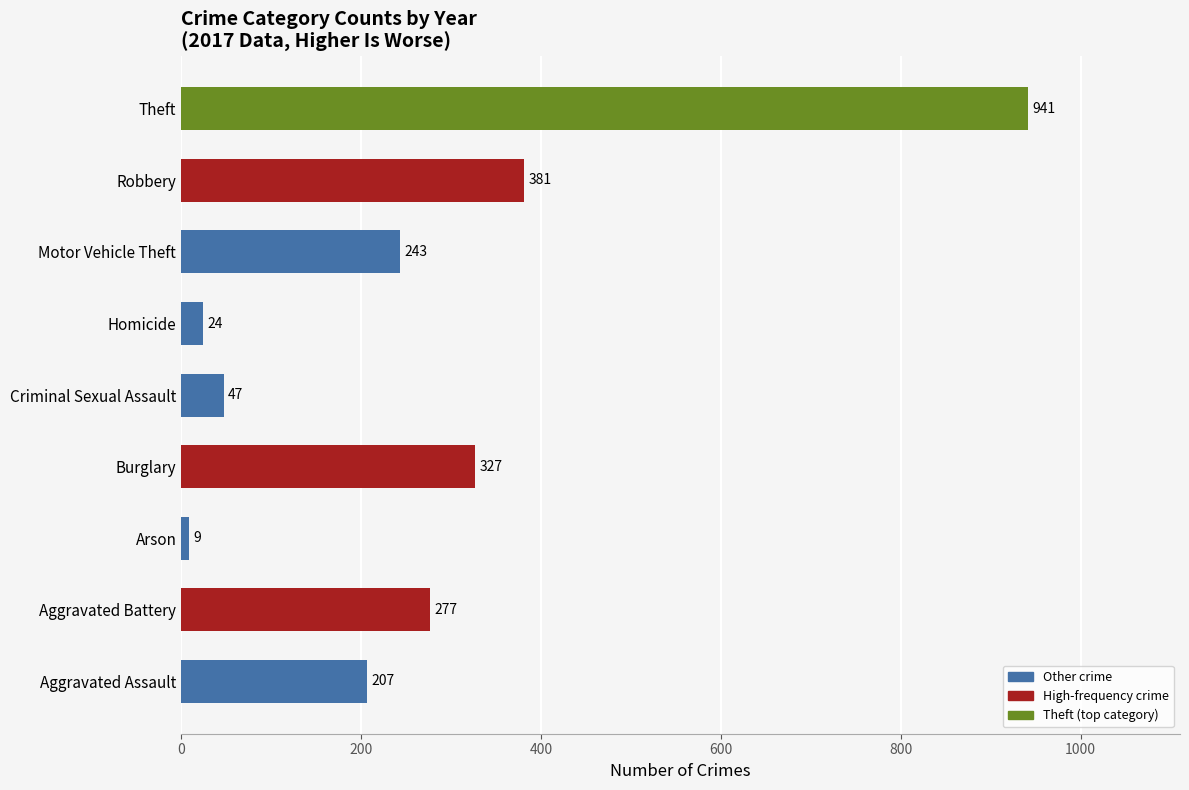

What is the sum of all values?

2456